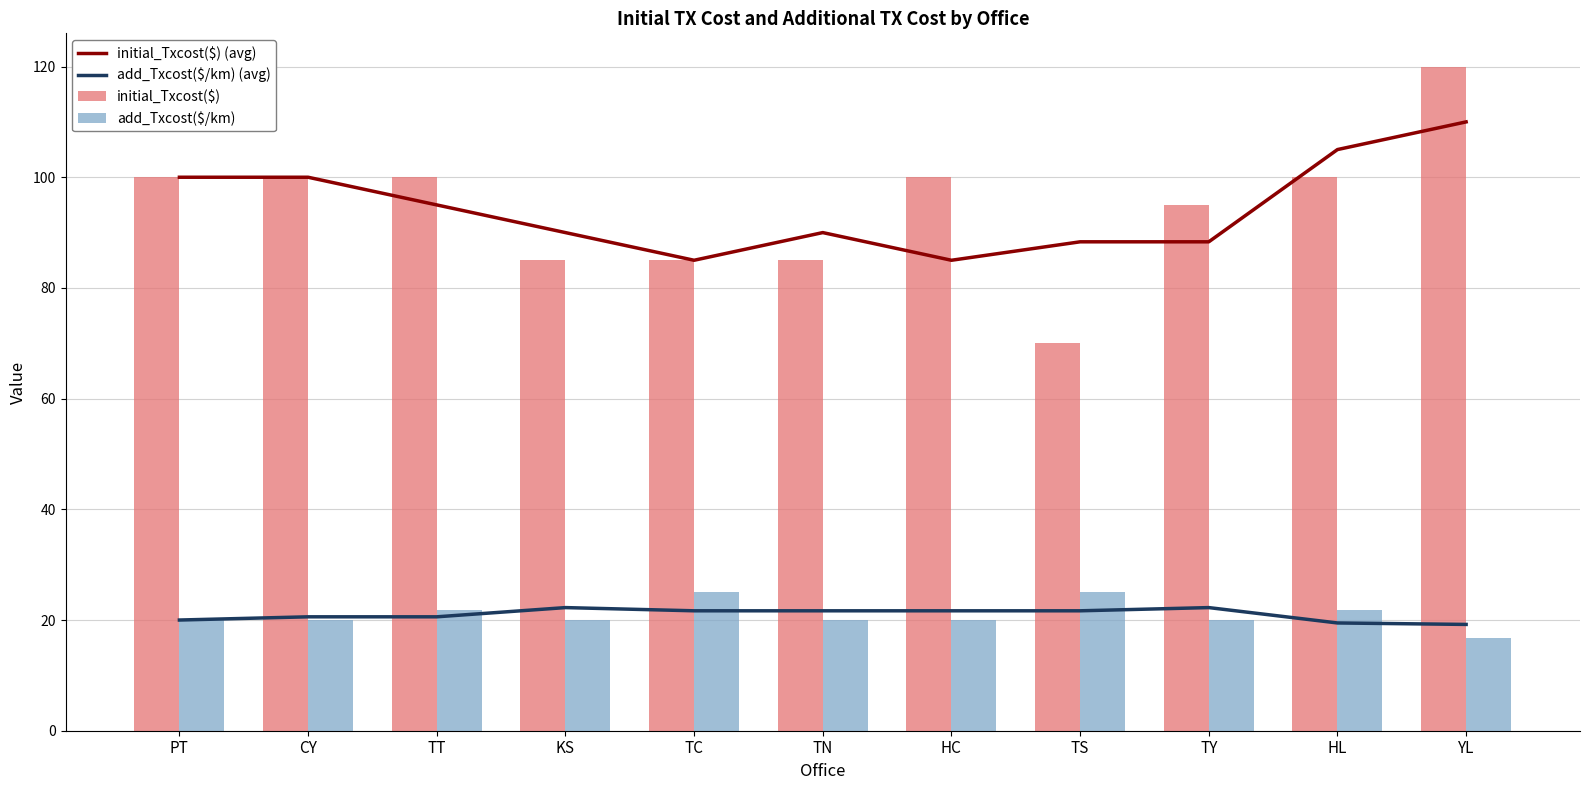

Where does the initial_Txcost($) (avg) series first go above 90?

PT